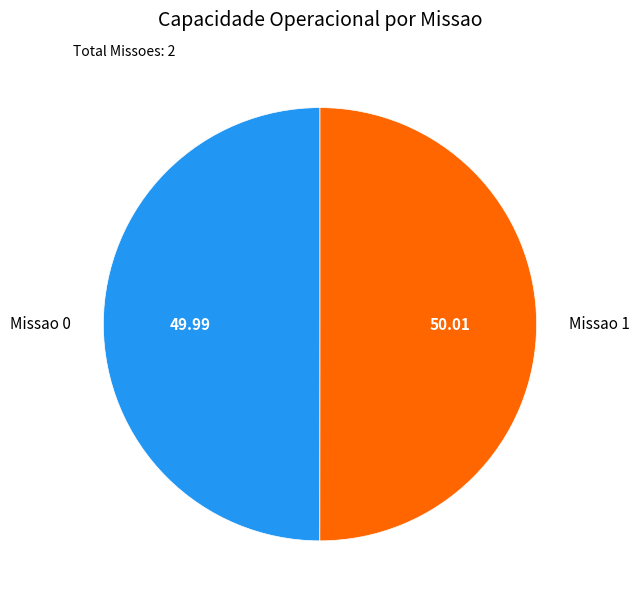

Do Missao 1 and Missao 0 together represent more than half of the pie?

Yes